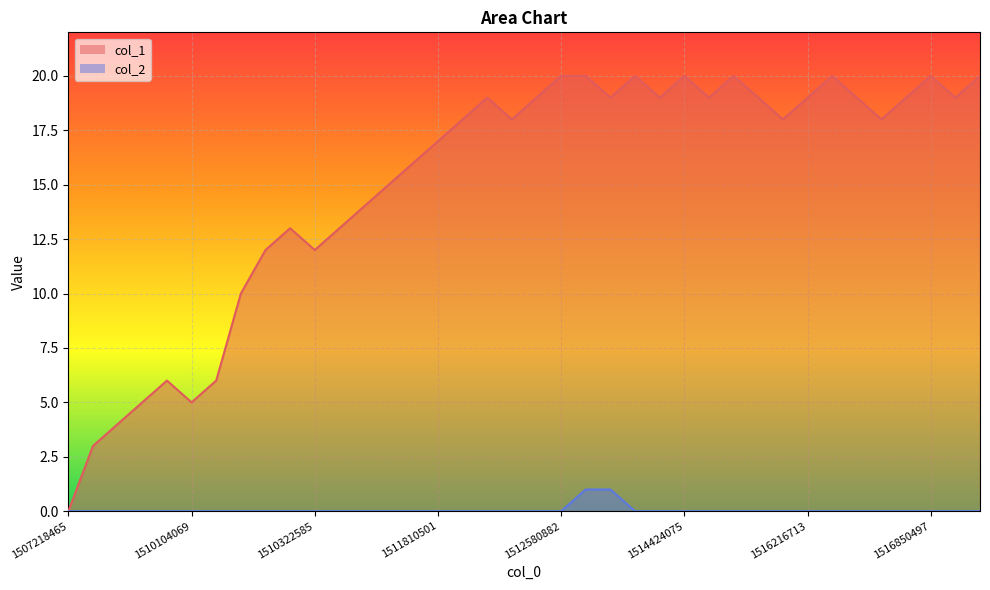

Where is col_2 nearest to the value 0?

1507218465